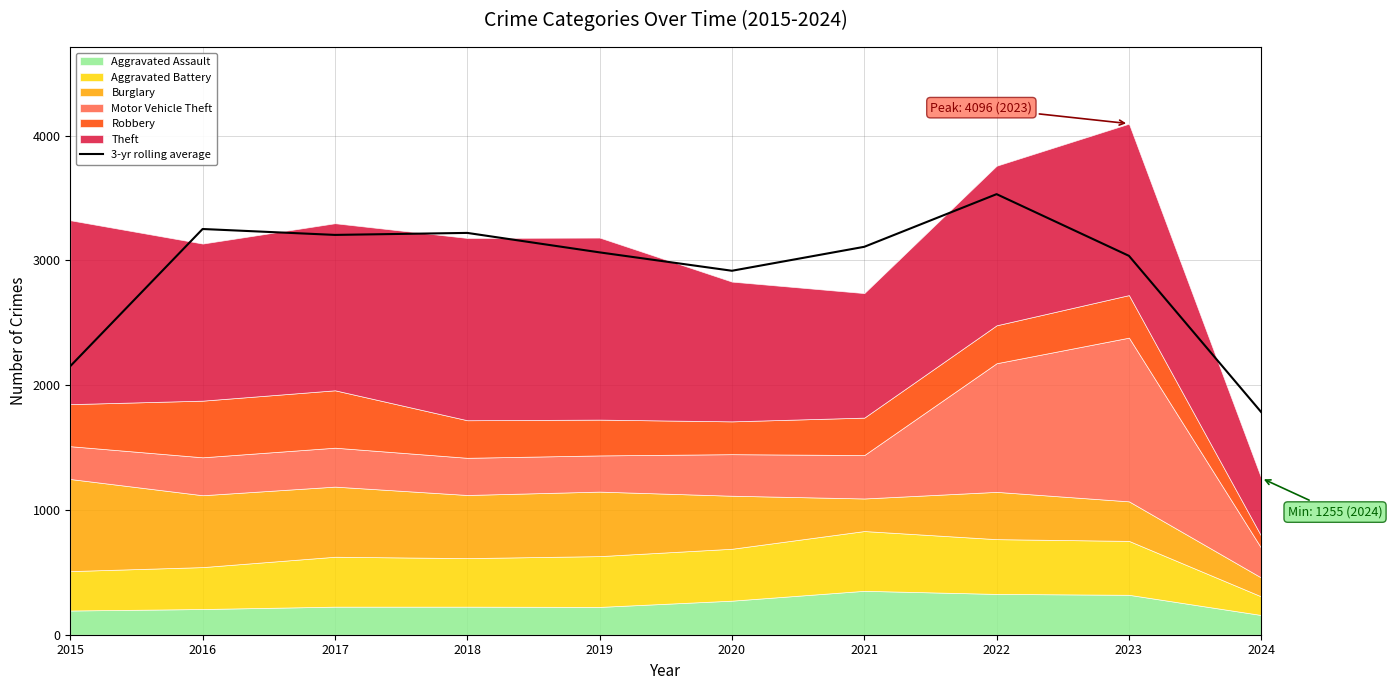

What is the ratio of the value at 2016 to the value at 2018?

1.0